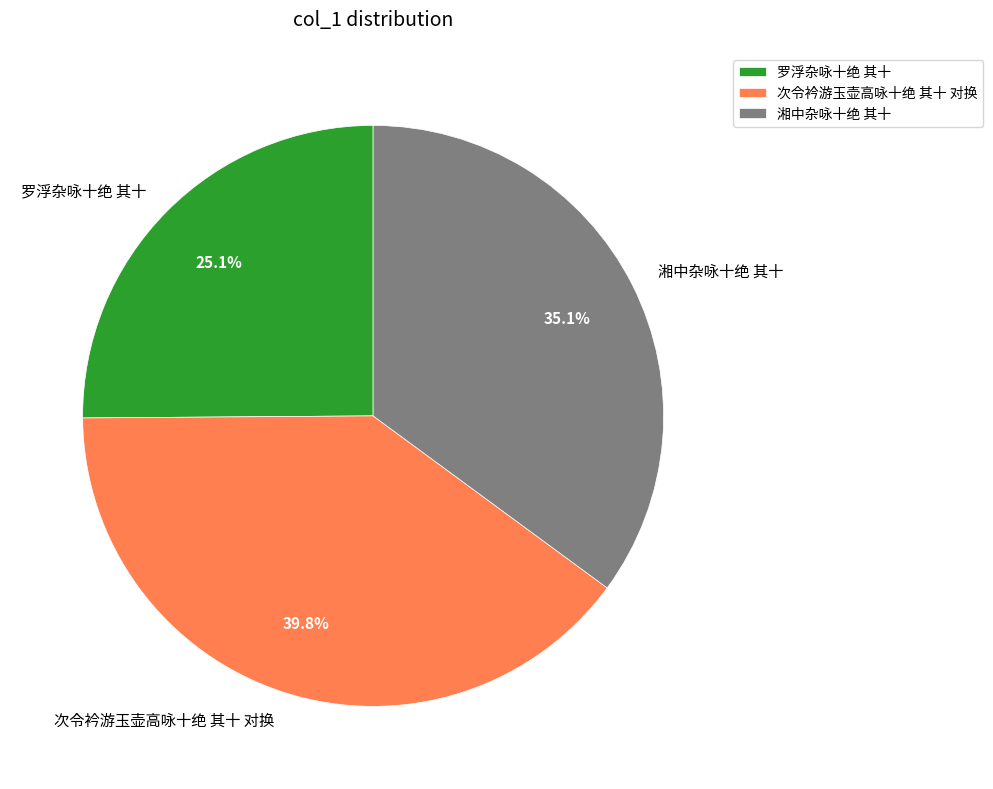

Count the number of slices in the pie.

3